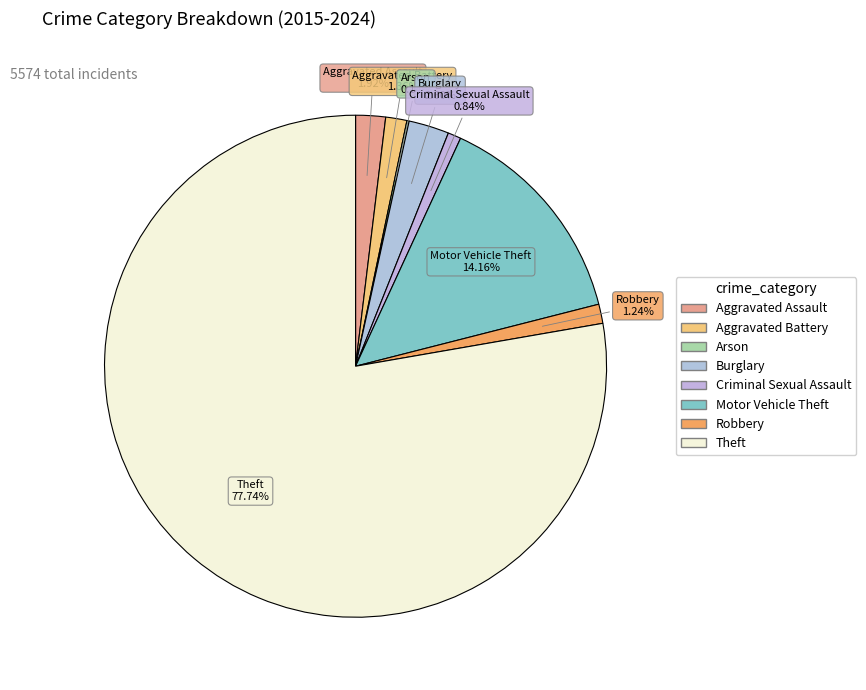

What portion of the pie excludes Motor Vehicle Theft?

85.8%